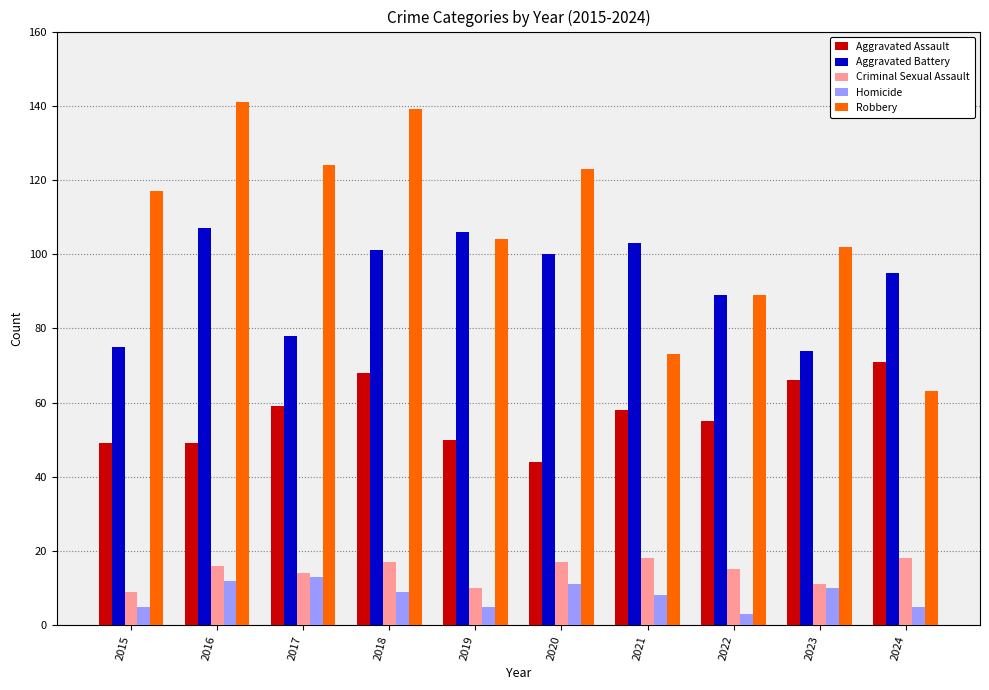

How many bars are there in each group?

5